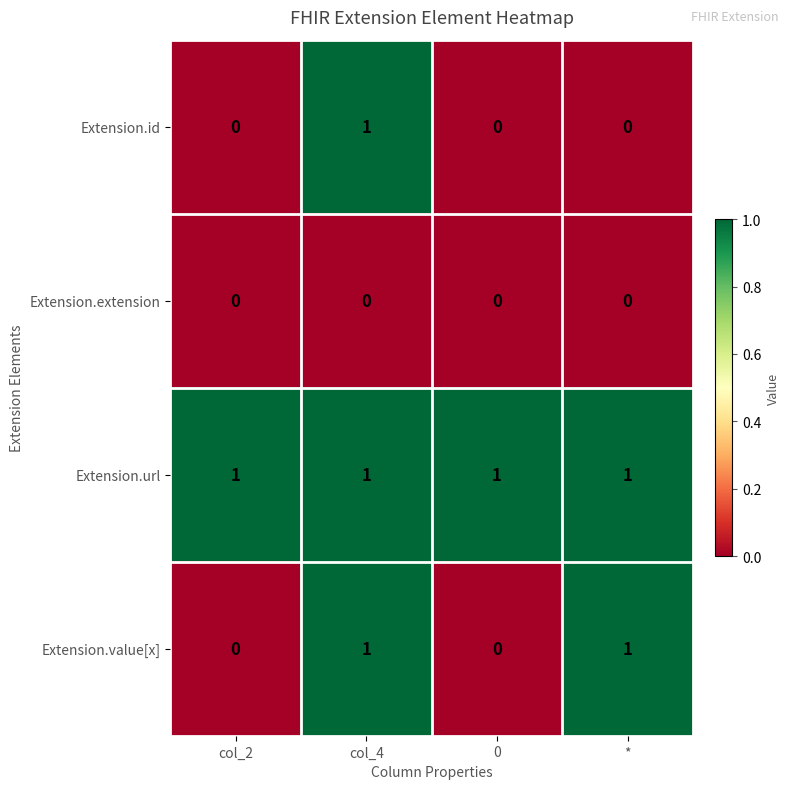

At how many categories does at least one series exceed 0?

4